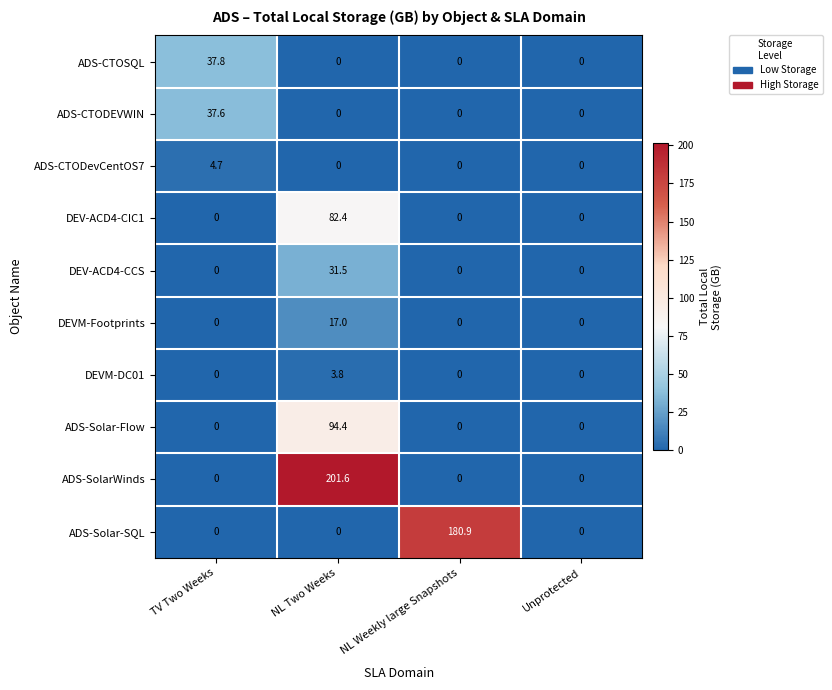

List the series in order of their peak value, lowest first.

DEVM-DC01, ADS-CTODevCentOS7, DEVM-Footprints, DEV-ACD4-CCS, ADS-CTODEVWIN, ADS-CTOSQL, DEV-ACD4-CIC1, ADS-Solar-Flow, ADS-Solar-SQL, ADS-SolarWinds